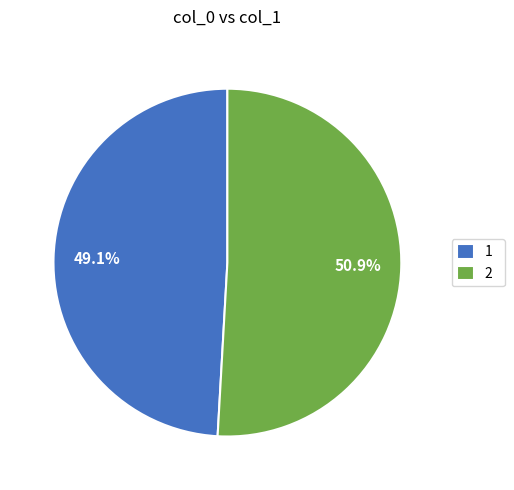

Which category has the smallest portion of the pie?

1